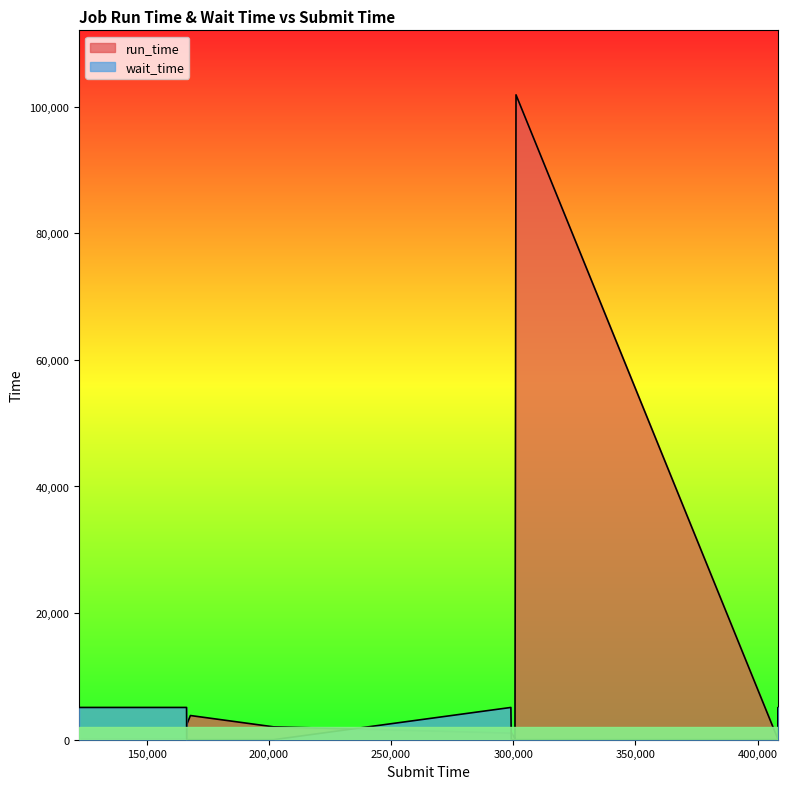

Reading left to right, transcribe all the data shown in this chart.

run_time: 60.0	60.0	58.0	2389.0	3818.0	2031.0	1041.0	1168.0	80.0	384.0	101872.0	94.0	268.0	264.0	512.0	511.0
wait_time: 5093.6	5093.6	5093.6	0.0	0.0	0.0	5093.6	0.0	0.0	0.0	0.0	0.0	0.0	0.0	5093.6	0.0